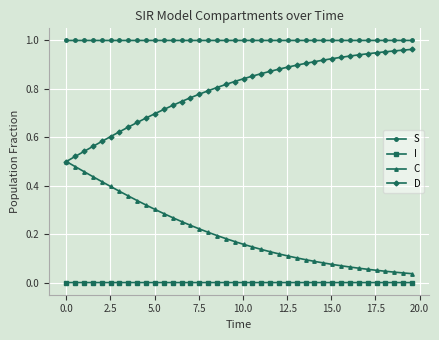

True or false: I and D intersect in this chart.

False